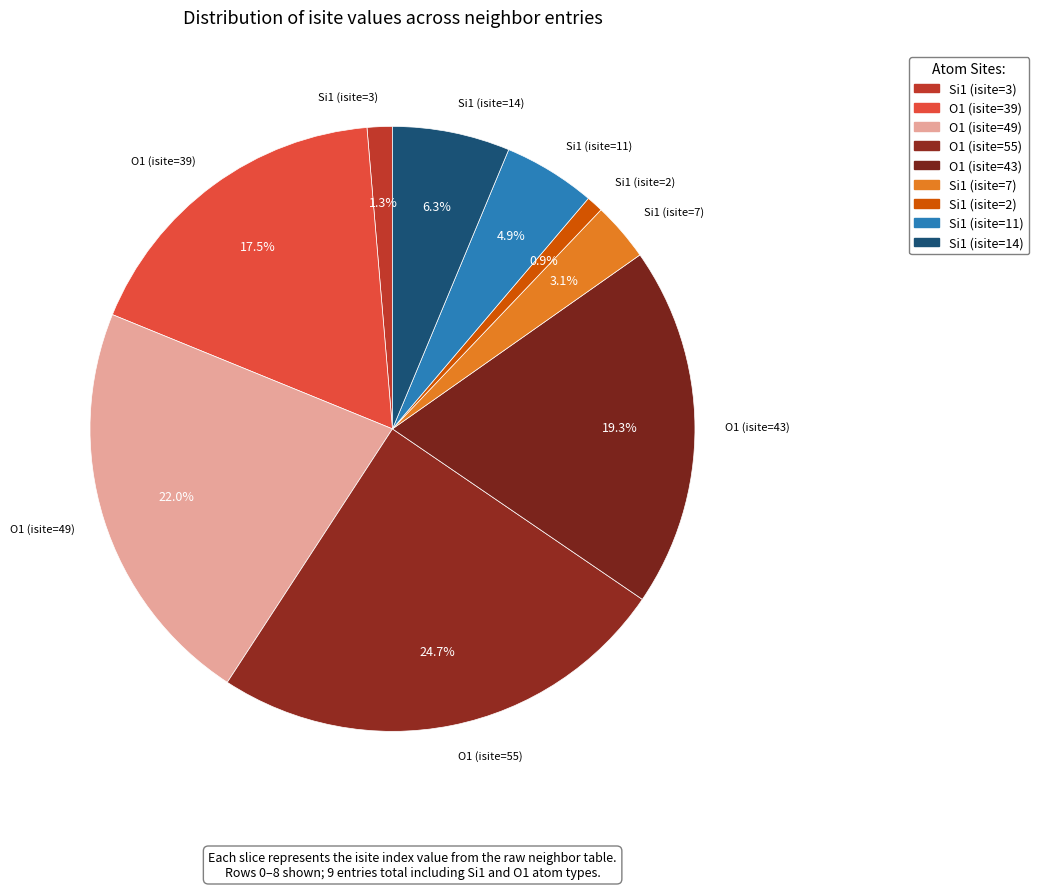

What percentage do O1 (isite=55) and O1 (isite=39) together represent?

42.2%